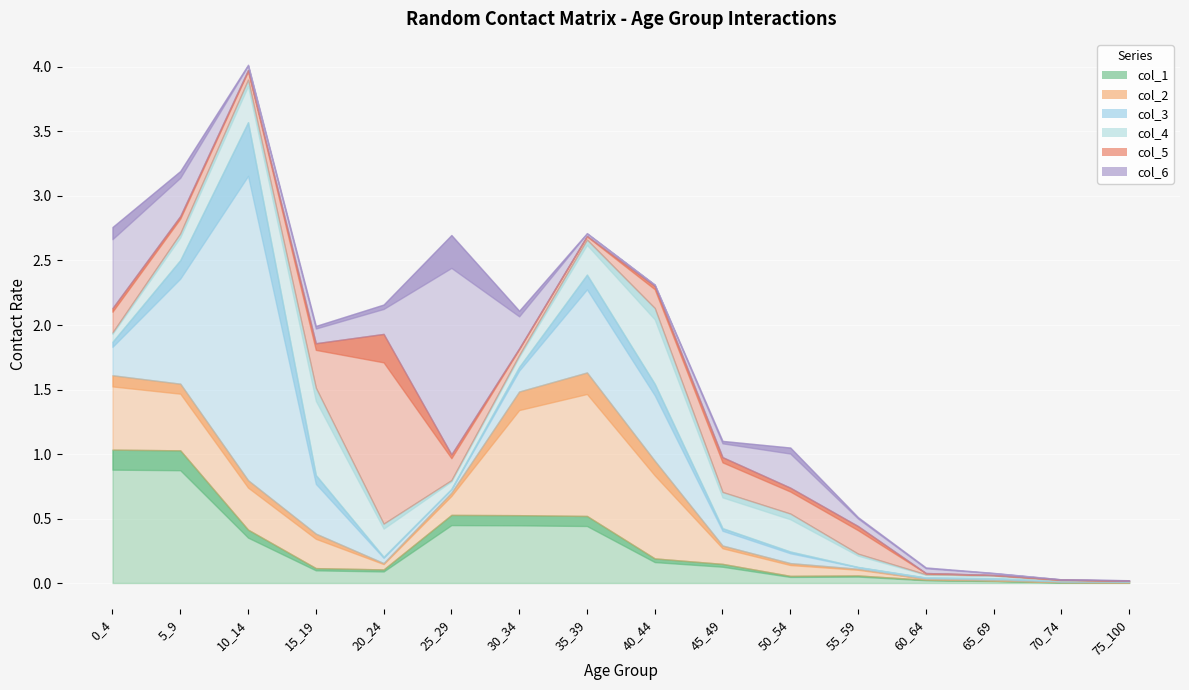

How many intersections are there between col_2 and col_3?

3